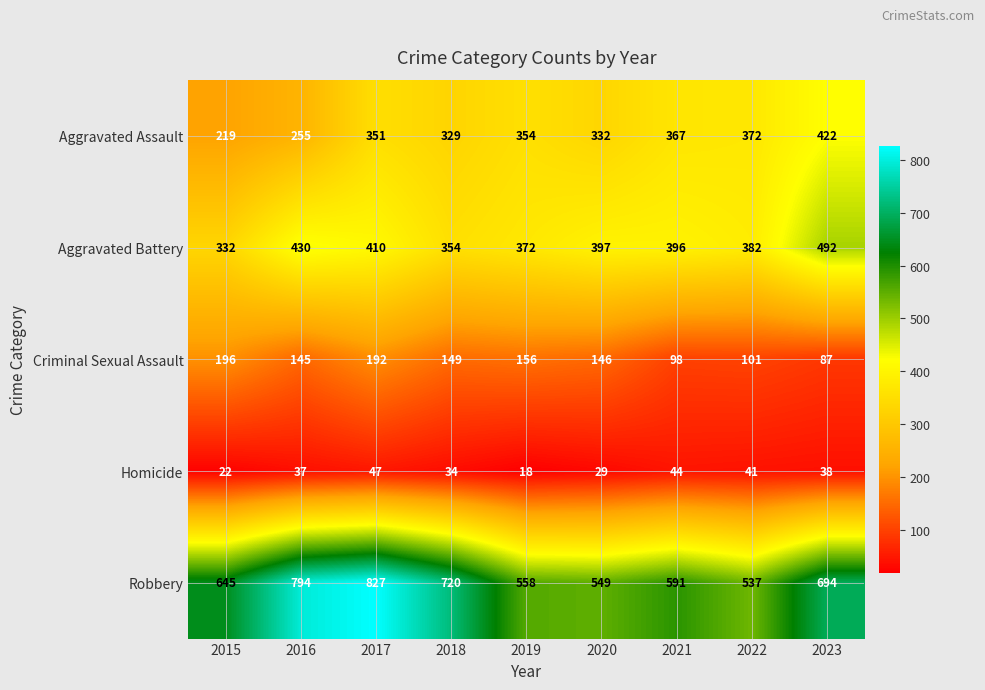

At which category is the sum across all series the highest?

2017